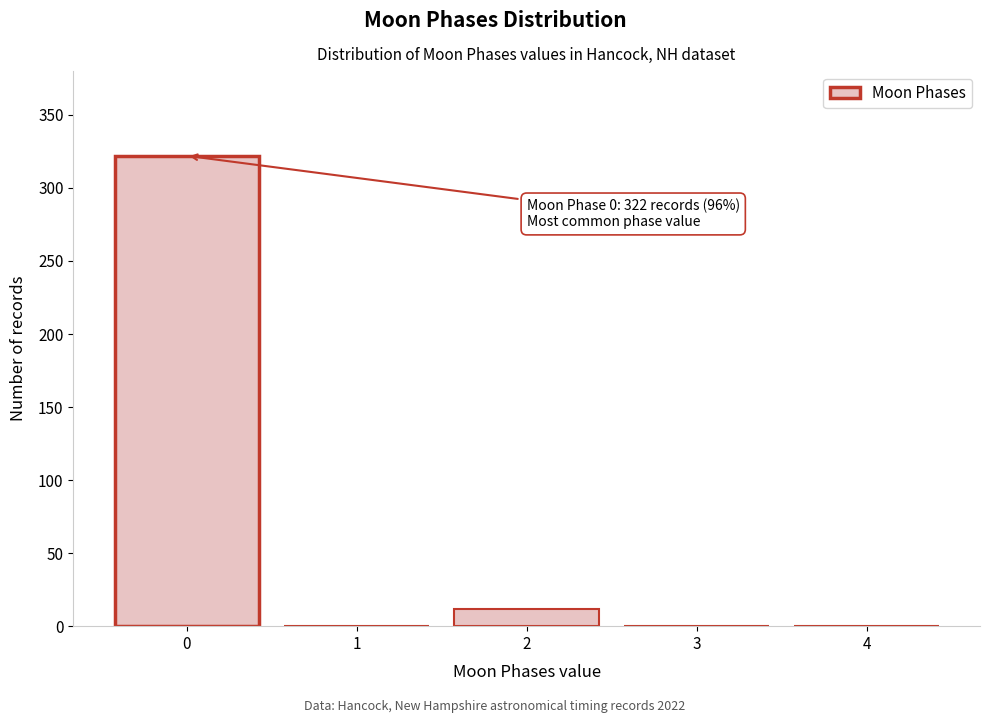

Over which range of the x-axis is the bar tallest?

-0.5 to 0.5